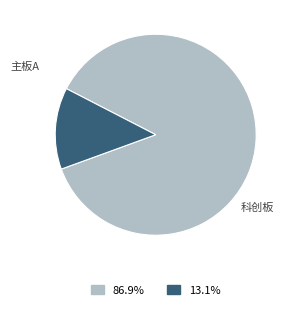

Is there any slice that represents more than half of the pie?

Yes